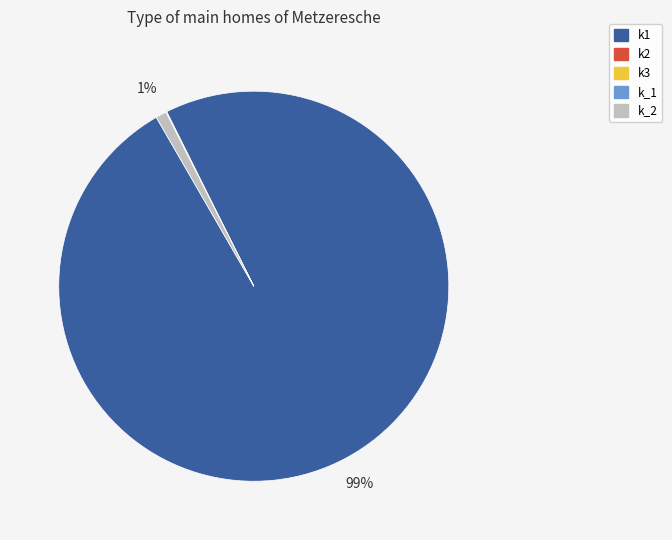

To the nearest percent, what is the difference between the largest and smallest slice percentages?

99%